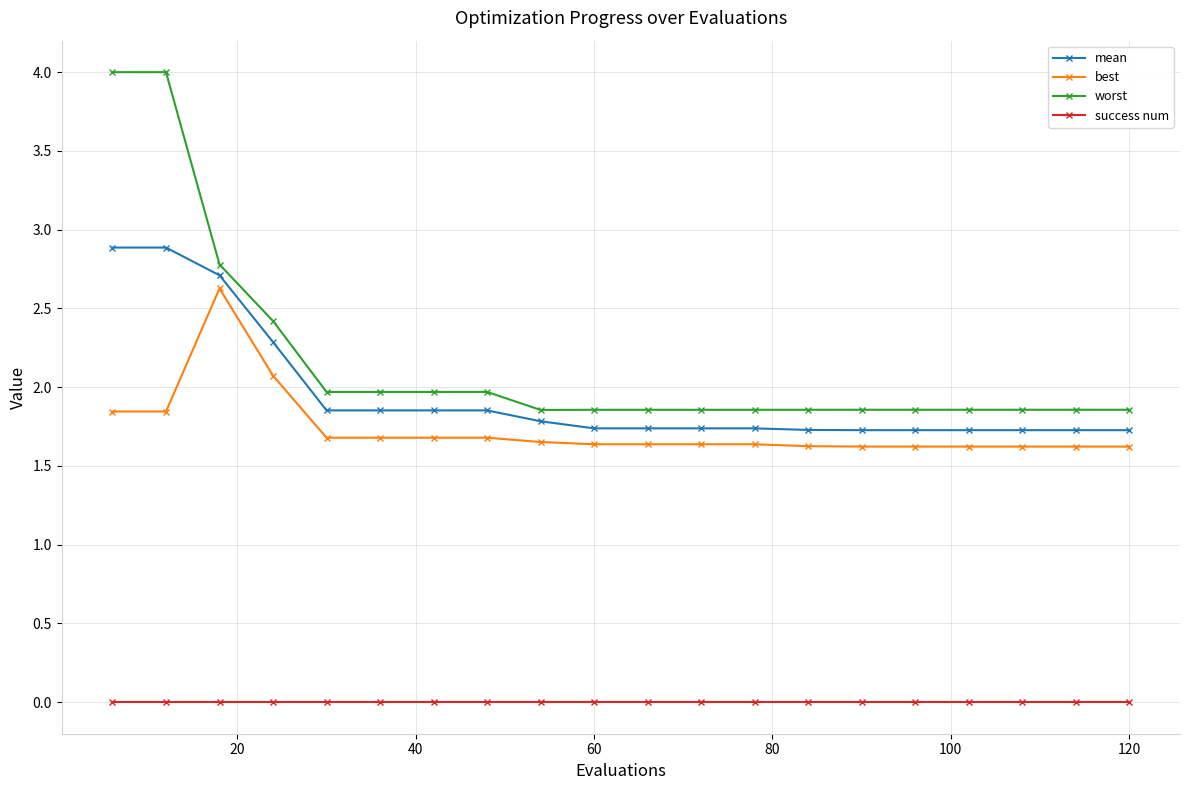

True or false: worst and mean intersect in this chart.

False